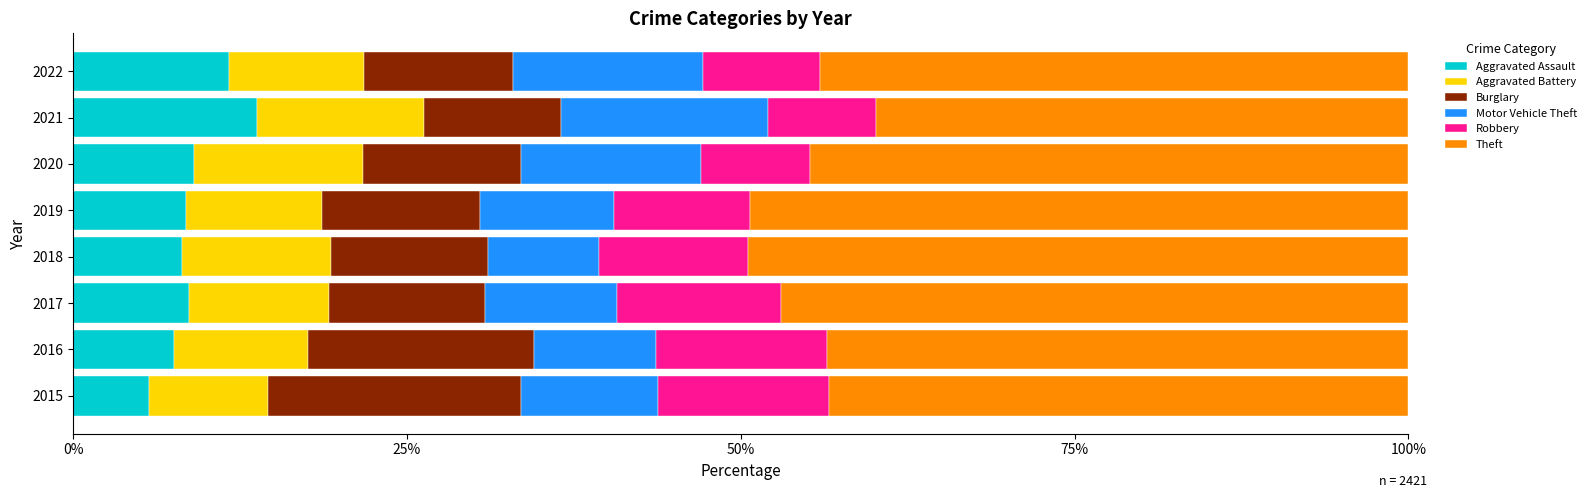

Which category has the highest value in the Aggravated Assault series?

2021